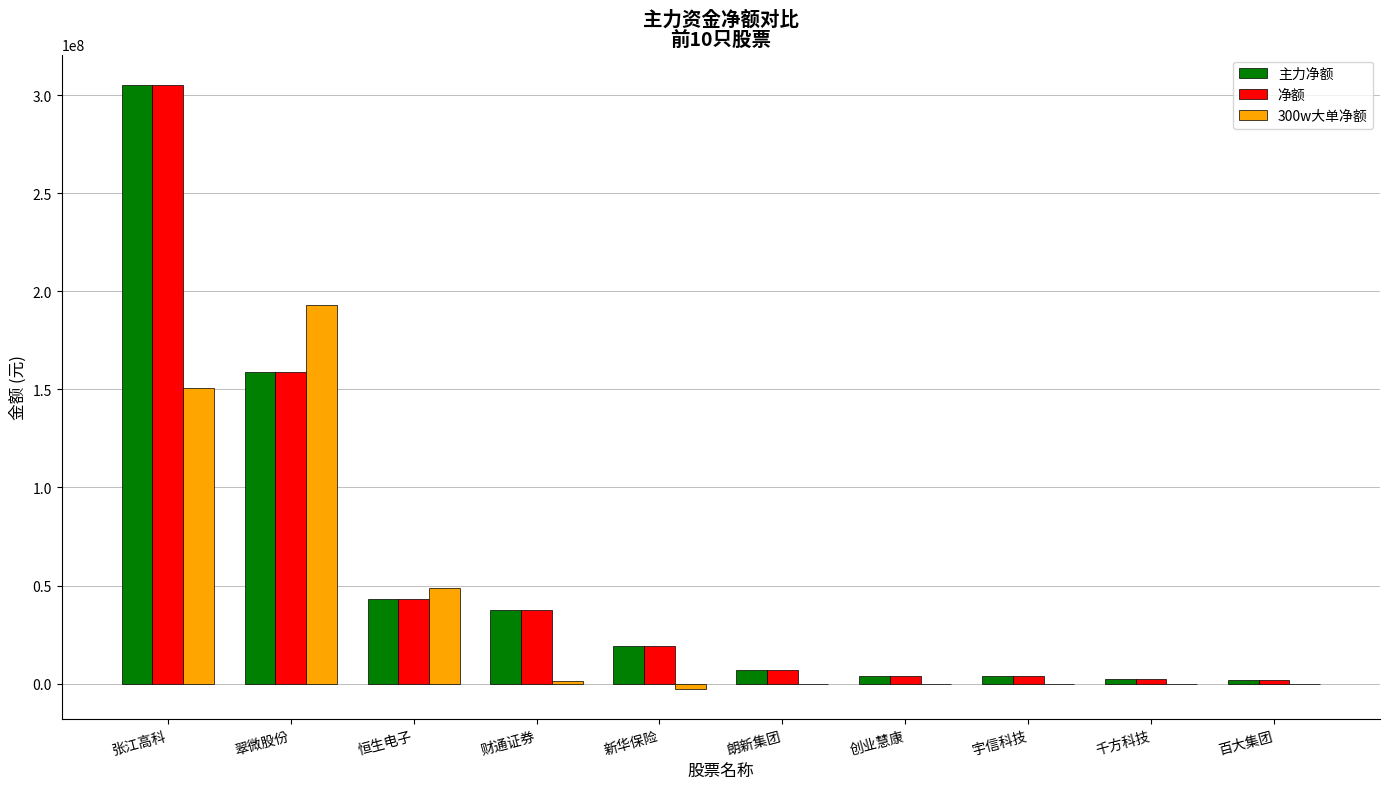

Is the value of 净额 at 百大集团 greater than the value of 主力净额 at 张江高科?

No